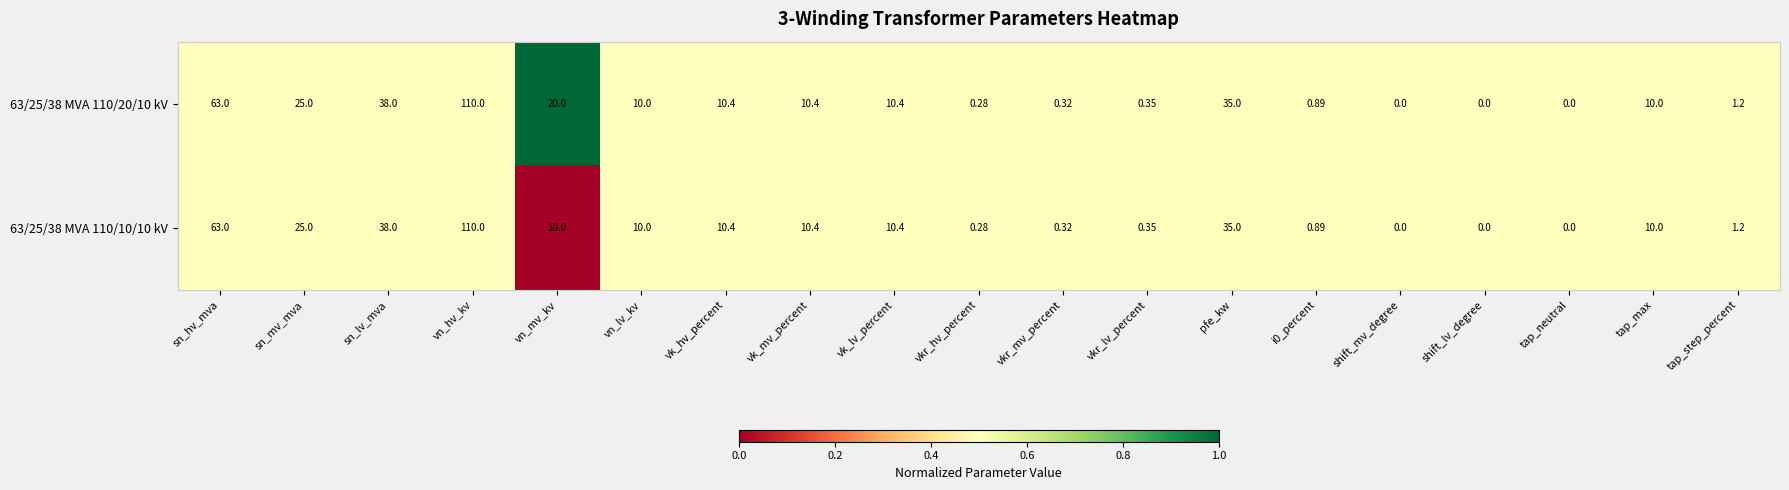

At which category is the sum across all series the highest?

vn_hv_kv